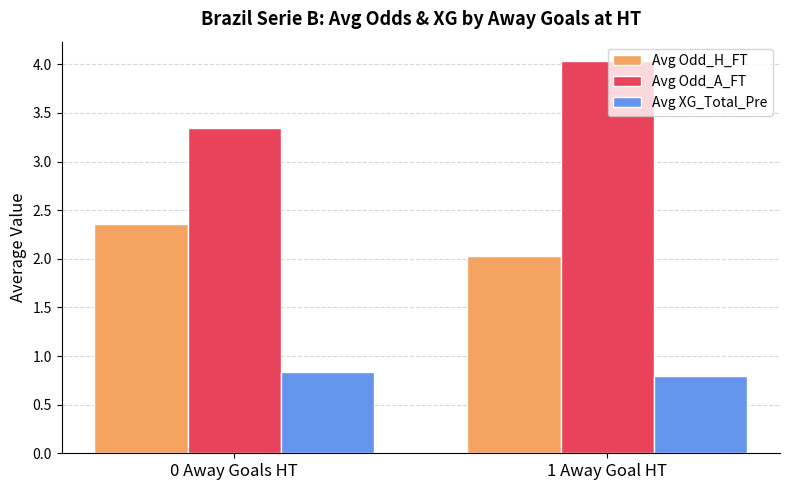

What is the value of the Avg XG_Total_Pre bar at the 2nd from the left?

0.8